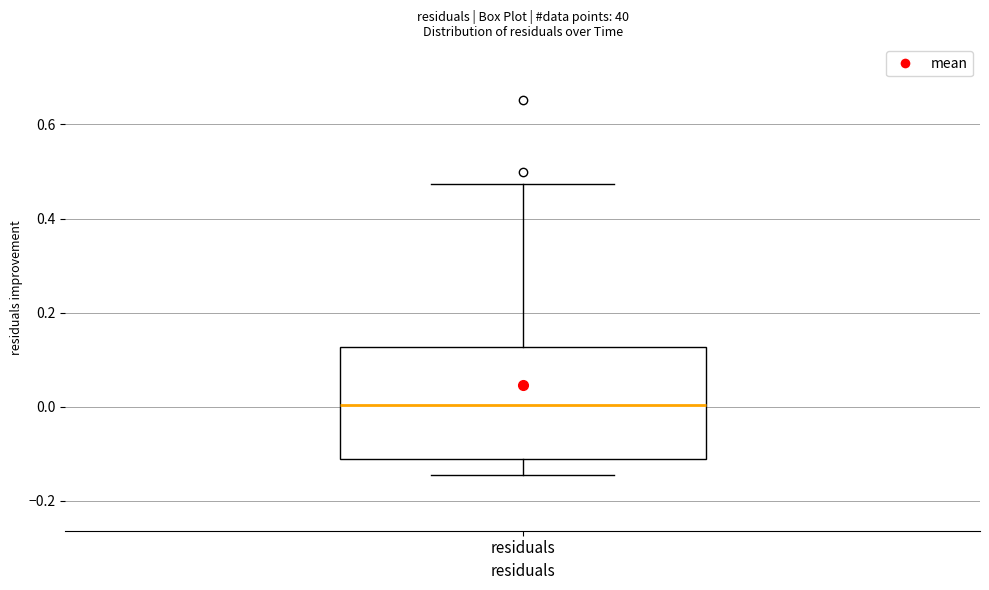

Where is the upper edge of the box for residuals on the y-axis? The values are not printed on the chart, so give them approximately, as read against the axis.

0.12